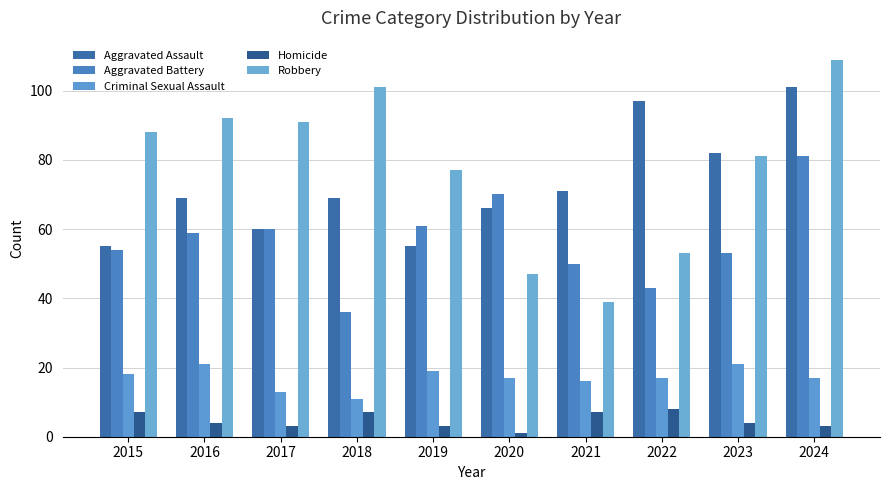

How many data points does each series have?

10